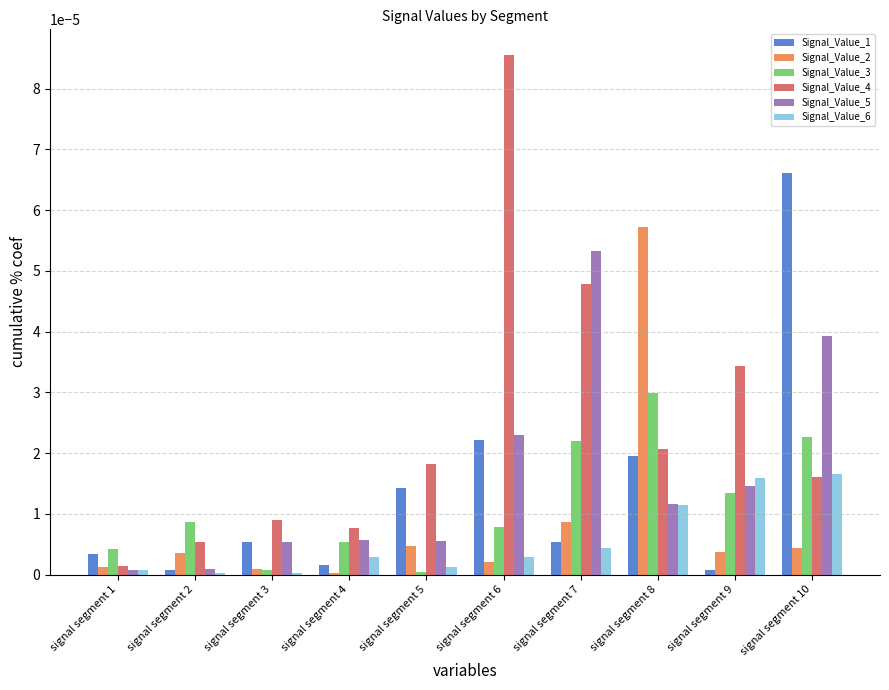

Which category has the highest value in the Signal_Value_5 series?

signal segment 7